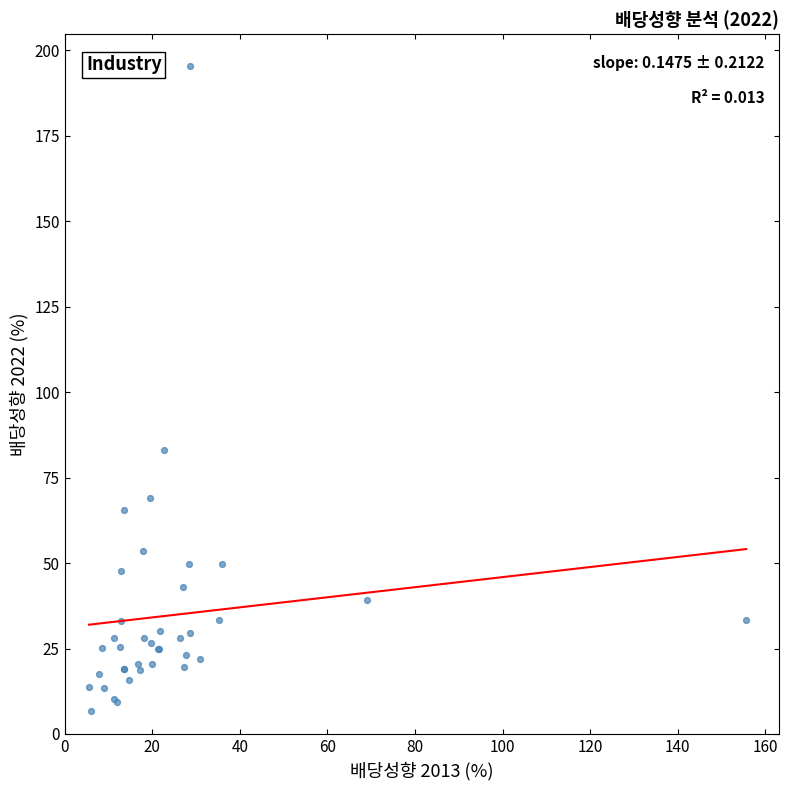

What Y value in the scatter plot is closest to 101?

83.2